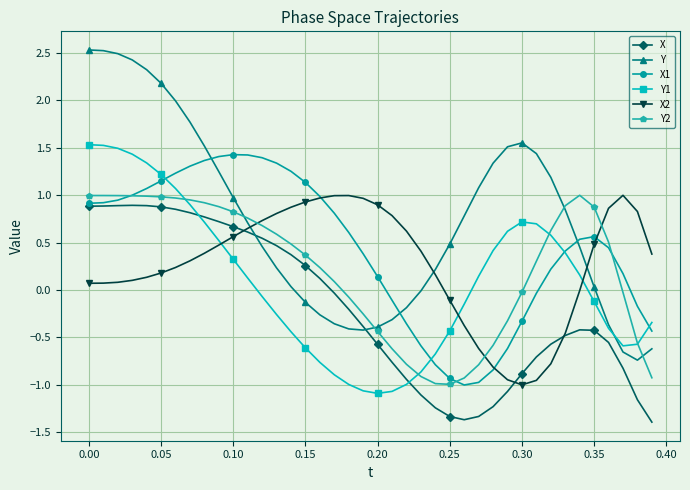

Which series has the largest range (max minus min)?

Y